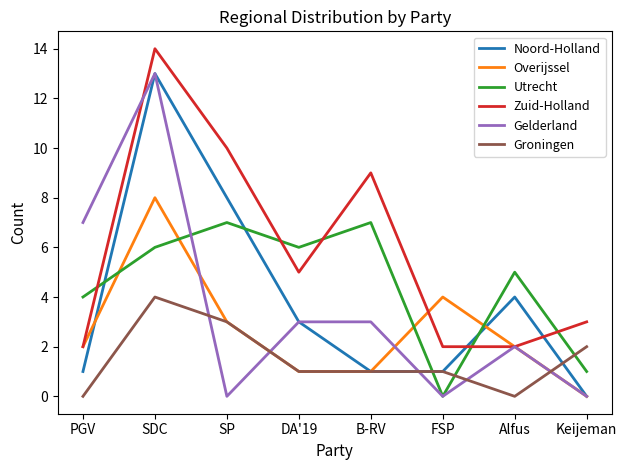

At which category does Groningen reach its first local peak?

SDC